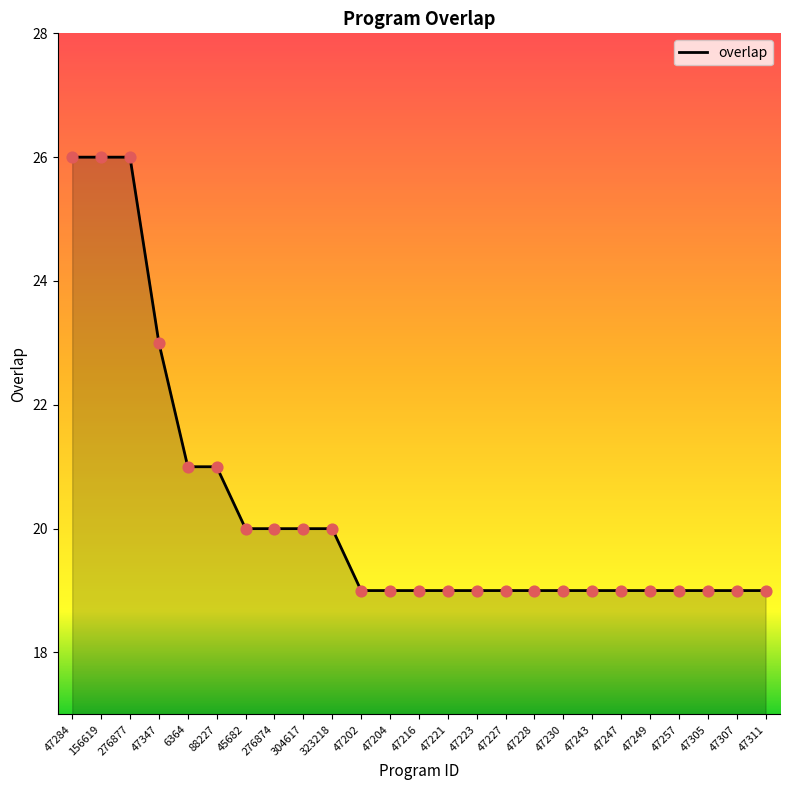

Approximately how many times larger is the value at 47347 compared to 47227?

1.2